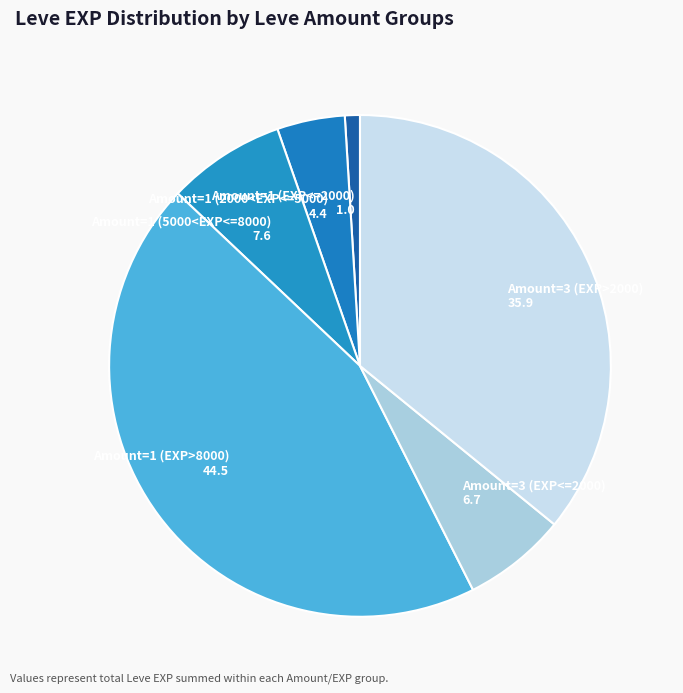

Is it true that Amount=1 (2000<EXP<=5000) is 15% of the pie?

False